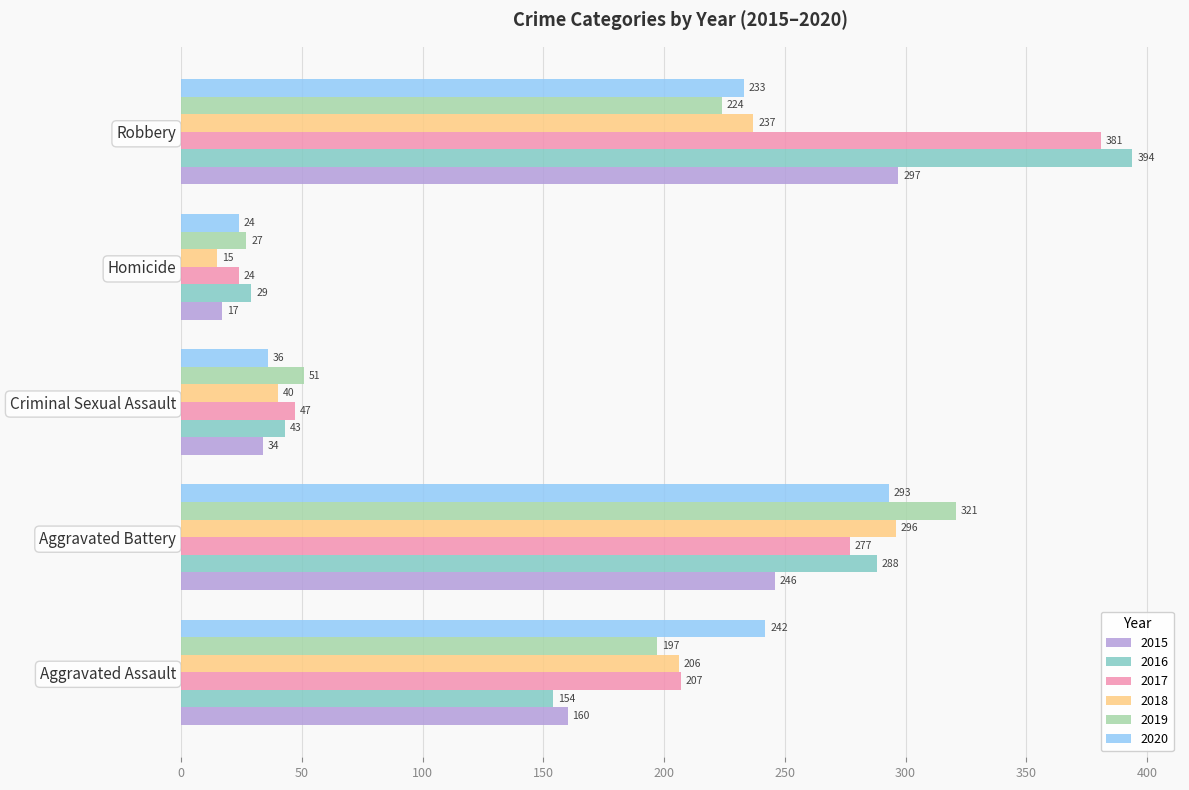

What is the approximate value of 2020 at Robbery?

233